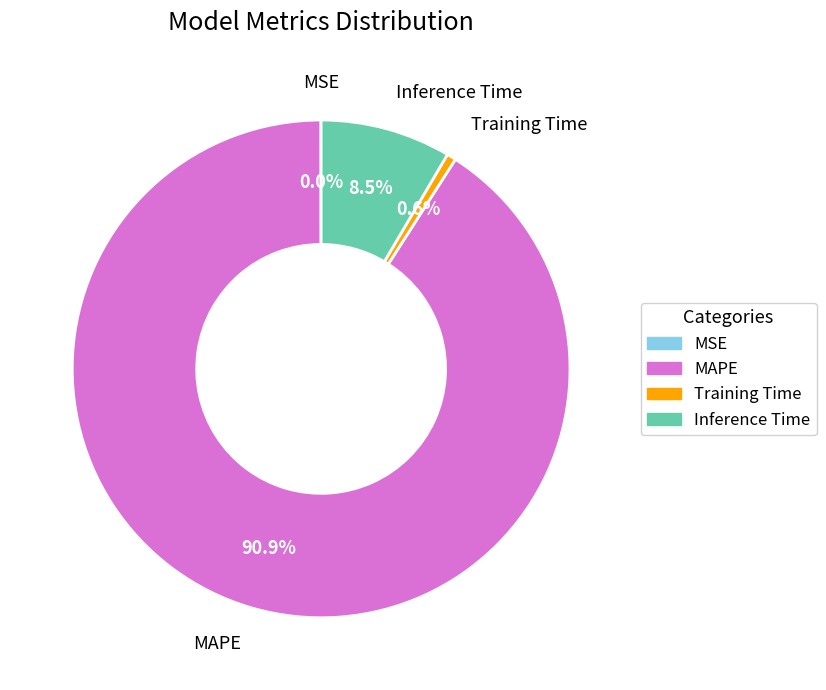

Which slice is the largest?

MAPE